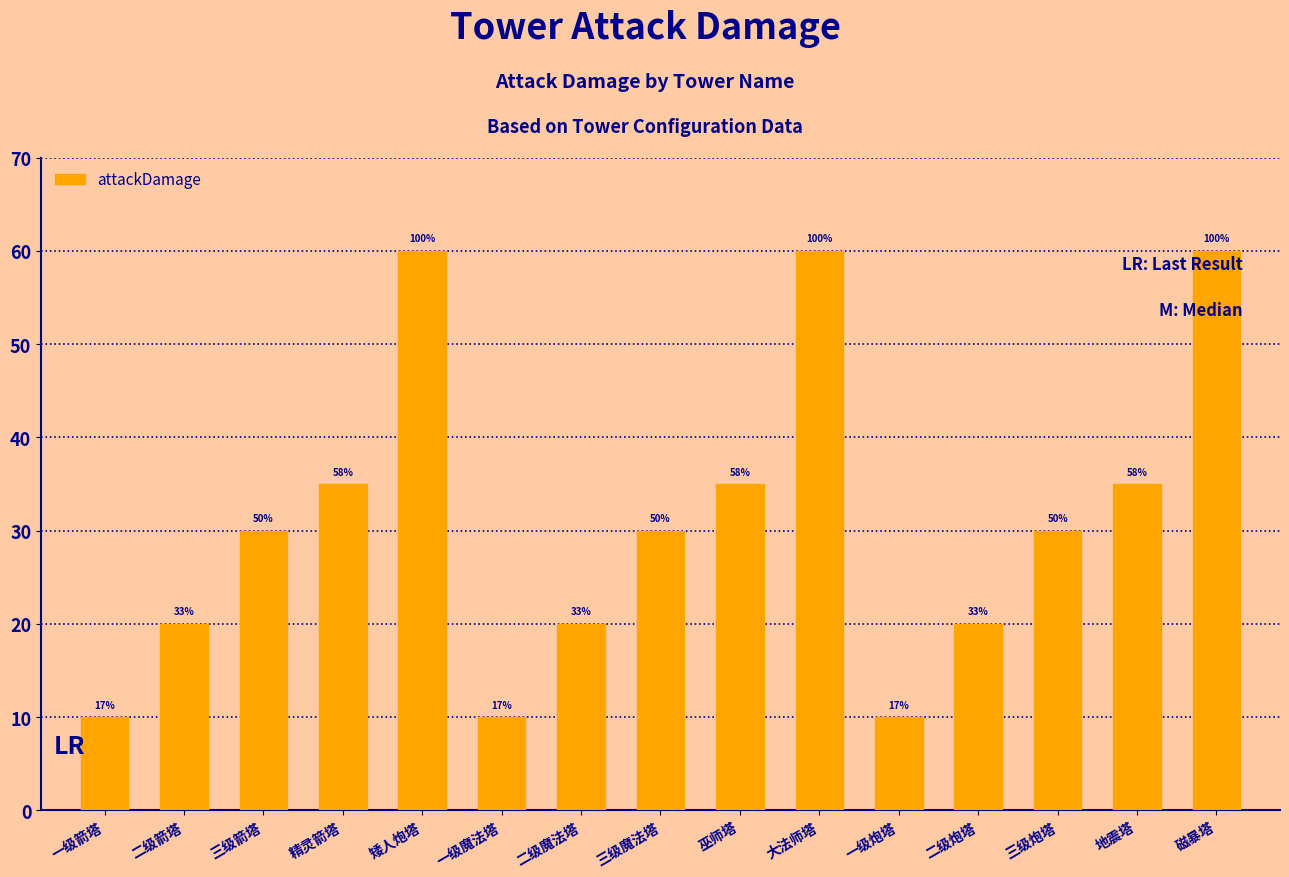

Are the bars horizontal?

No